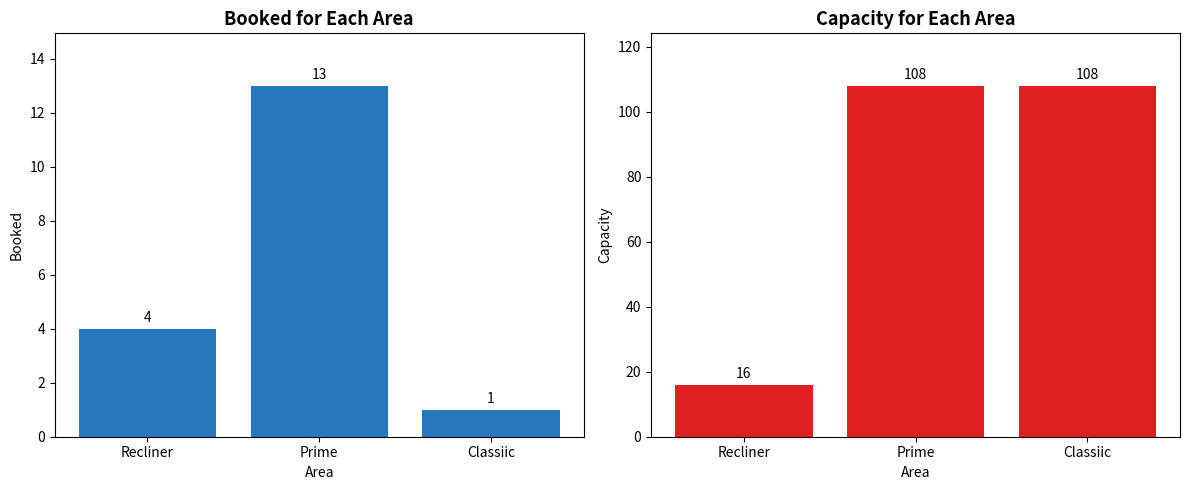

At which category is the sum across all series the highest?

Prime